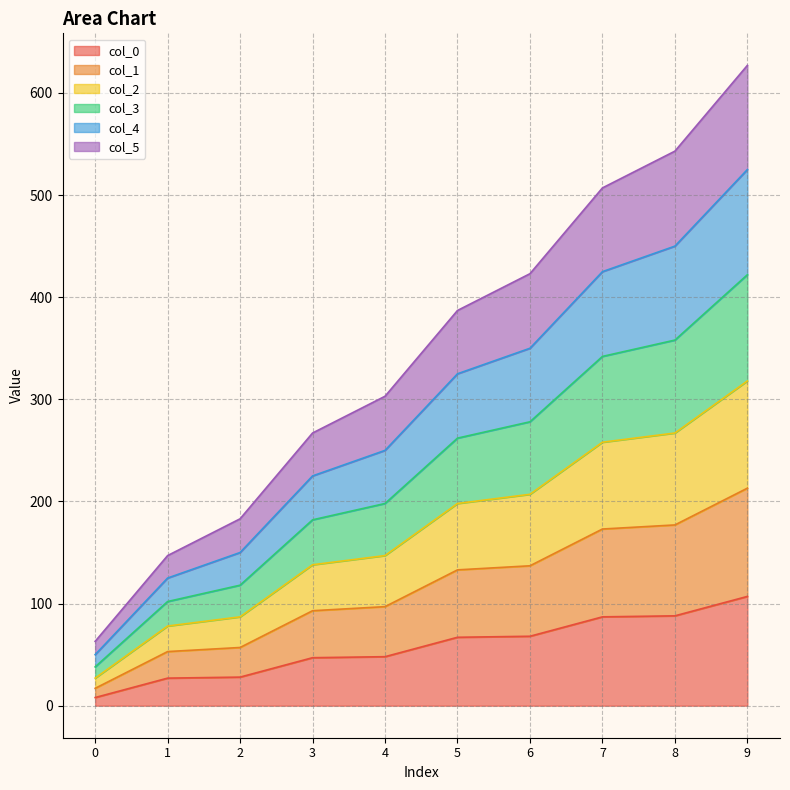

Rank the series by their average value, from lowest to highest.

col_0, col_5, col_1, col_4, col_2, col_3